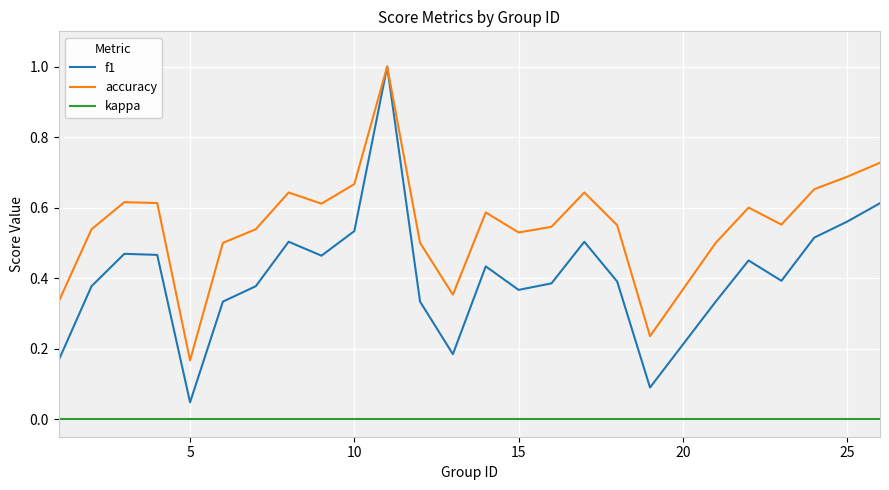

Which series has the widest spread of values?

f1